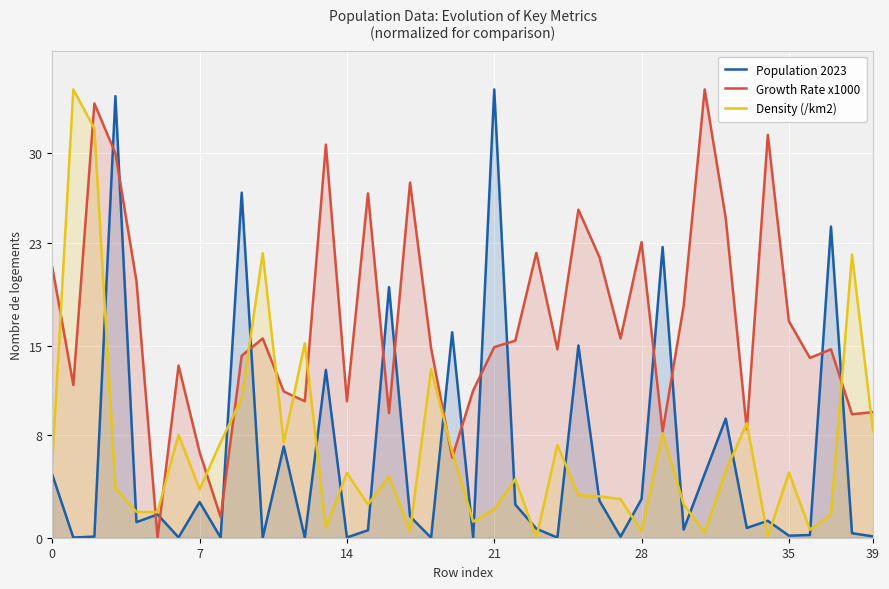

Which series has the largest total across all categories?

Growth Rate x1000